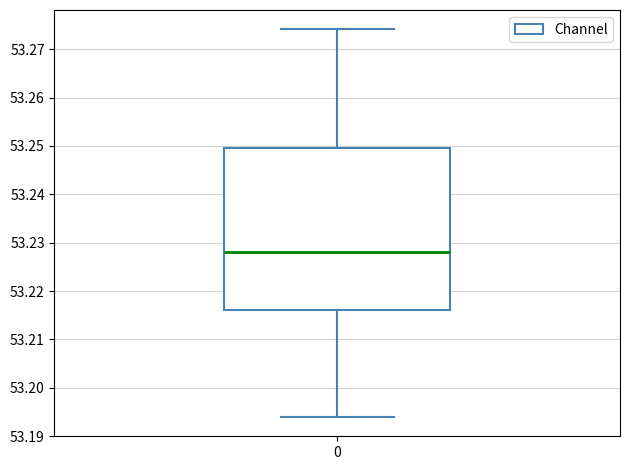

Read this box plot against the y-axis: the position of the median line, the range covered by the box, and the ends of both whiskers. The values are not printed on the chart, so give them approximately, as read against the axis.

median 53.228, box 53.216 to 53.250, whiskers 53.194 to 53.274